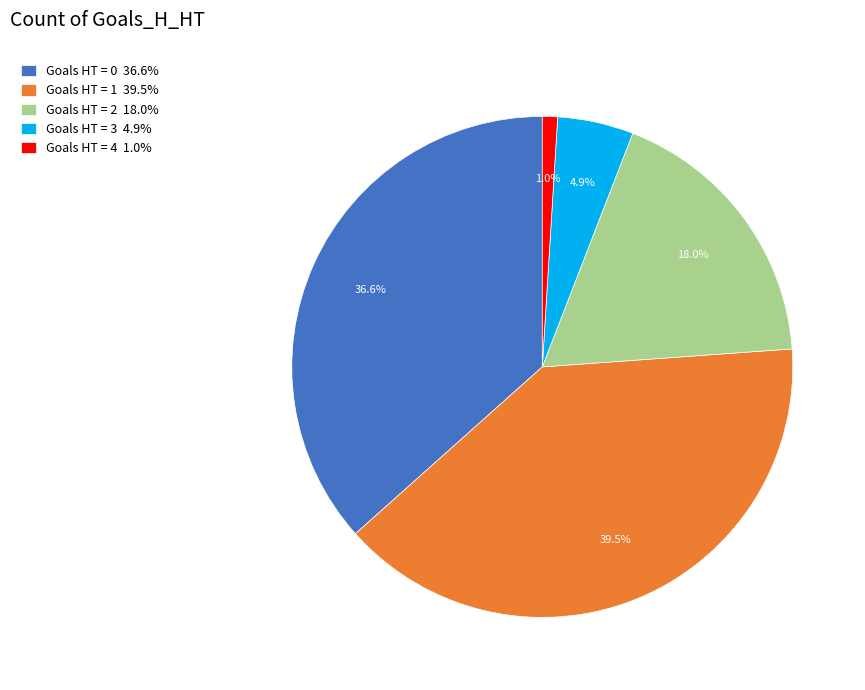

Rank the categories by value from highest to lowest.

Goals HT = 1 39.5%, Goals HT = 0 36.6%, Goals HT = 2 18.0%, Goals HT = 3 4.9%, Goals HT = 4 1.0%